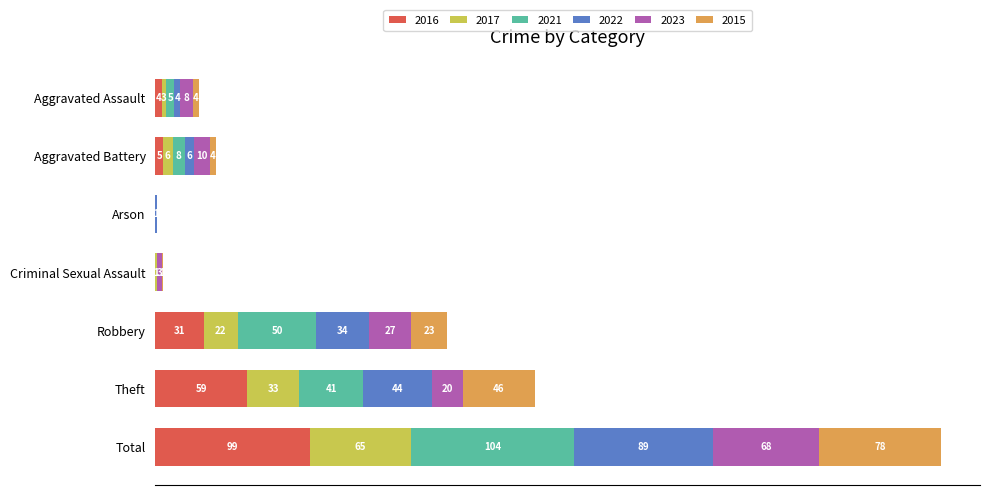

At which label is 2016 closest to 49?

Theft